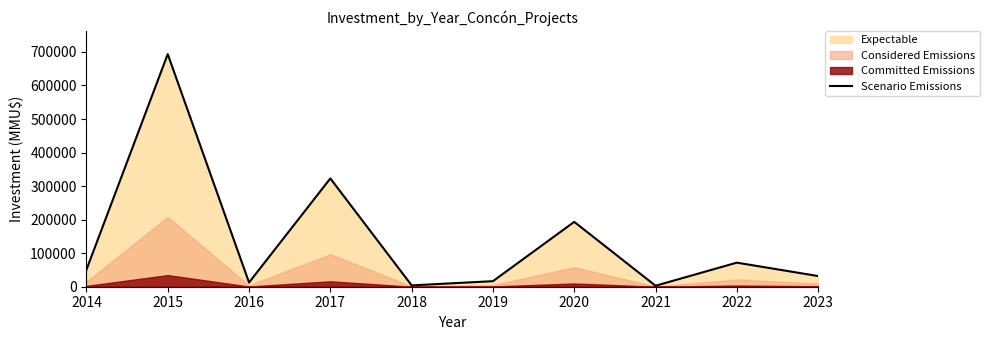

What is the sum of all values?

1399807